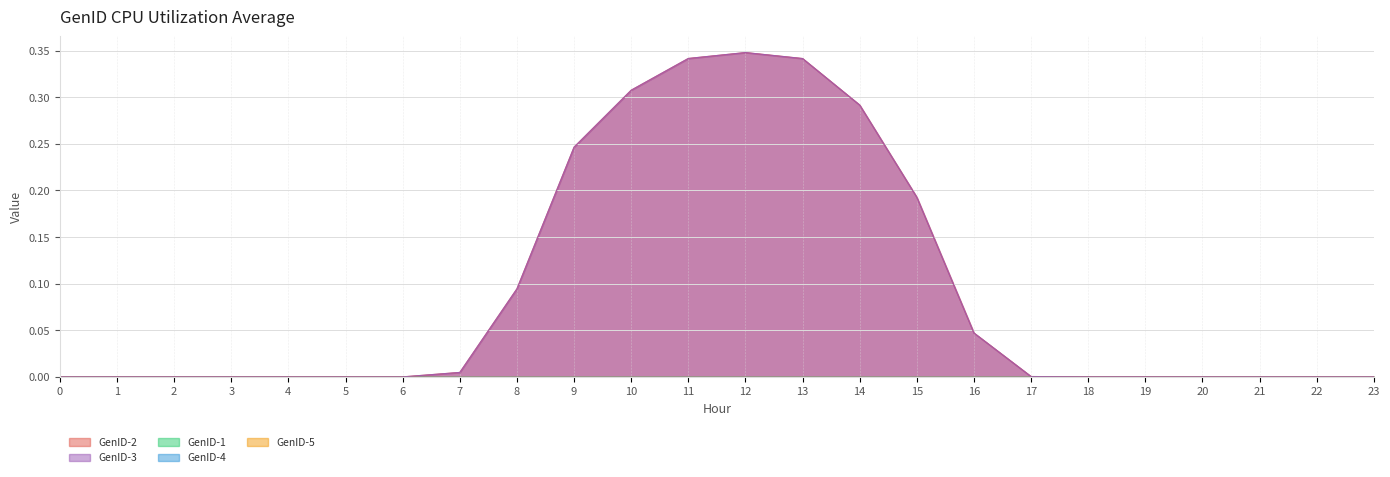

True or false: GenID-2 has more than 1 interior local peaks.

True